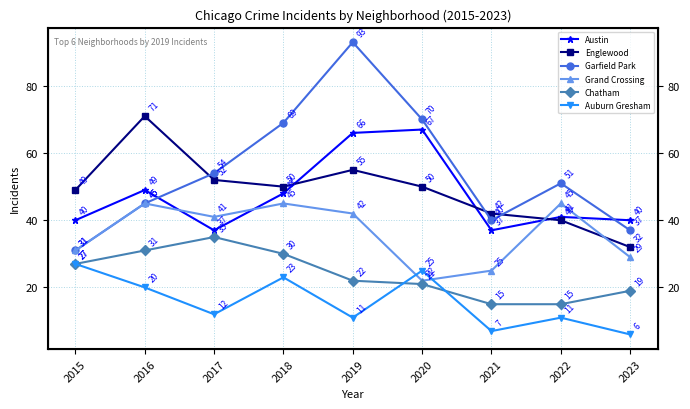

What is the sum of all Garfield Park values?

490